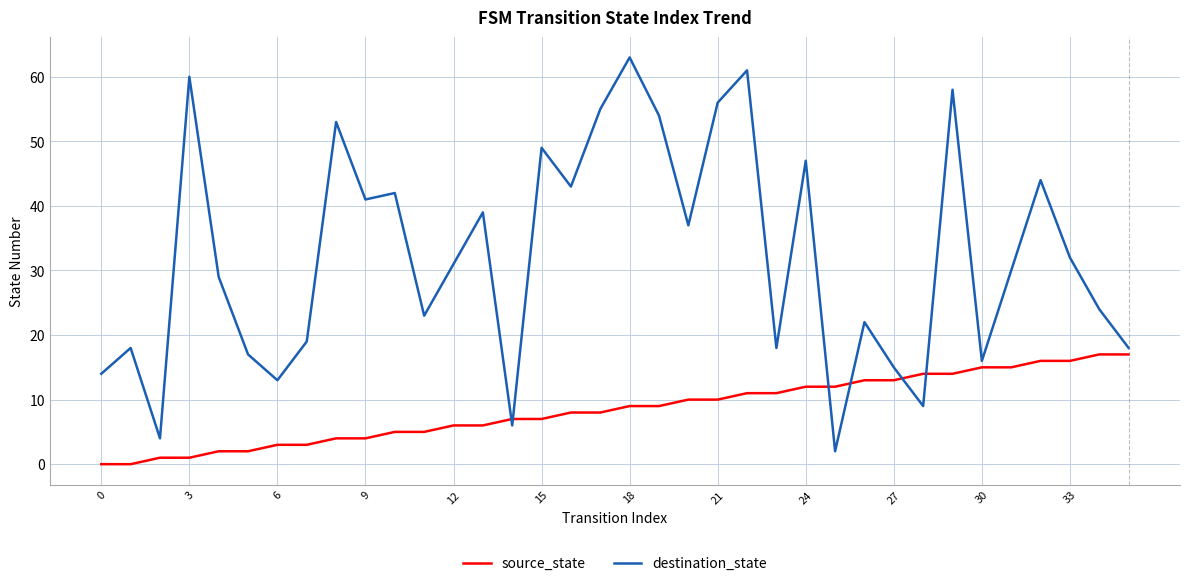

True or false: destination_state and source_state cross at least once.

True